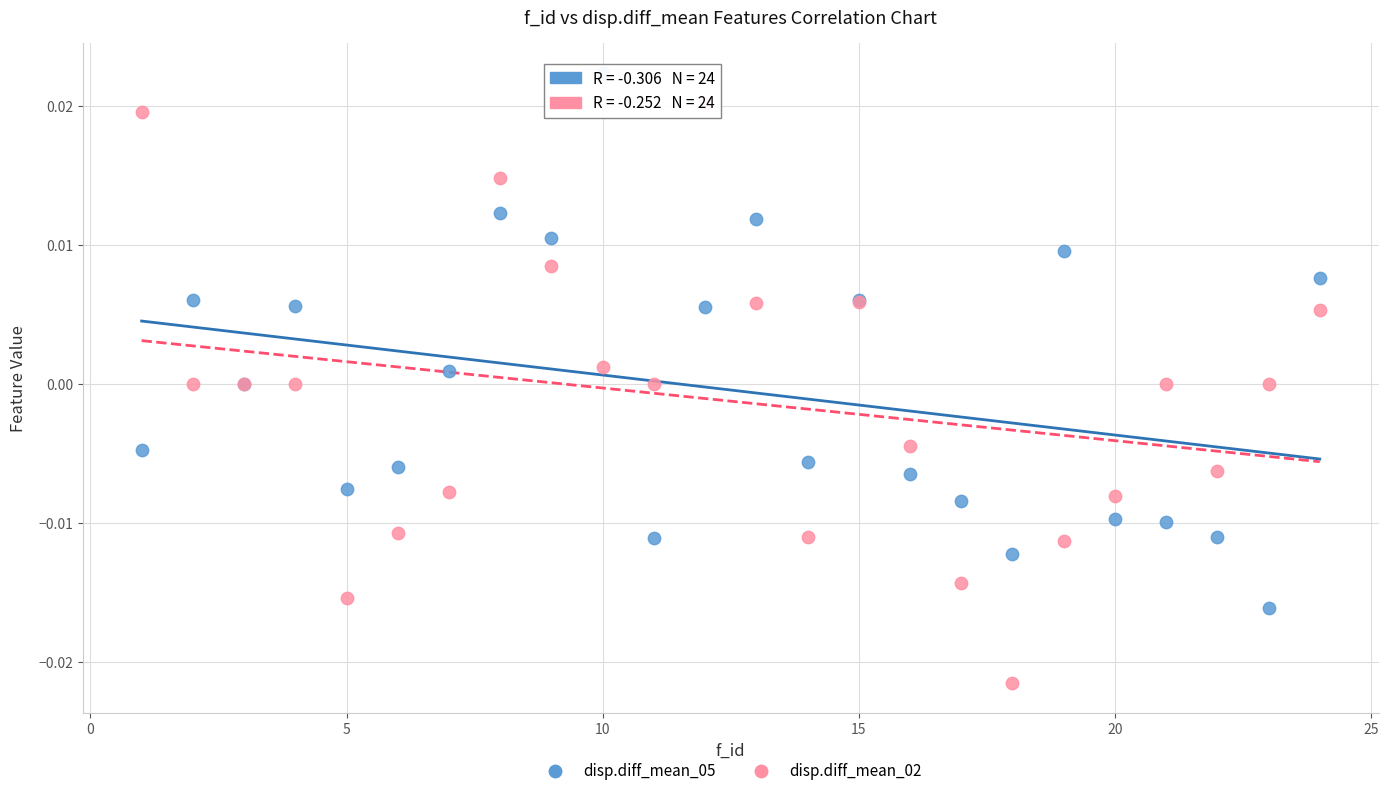

Which series contains the lowest Y value?

disp.diff_mean_02